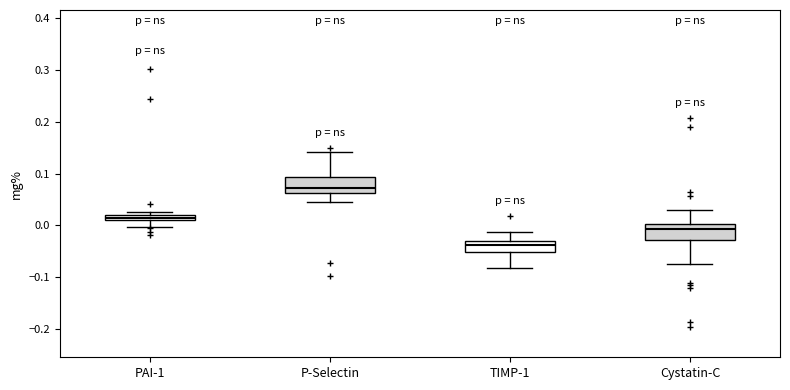

Which box's median line is the lowest?

TIMP-1